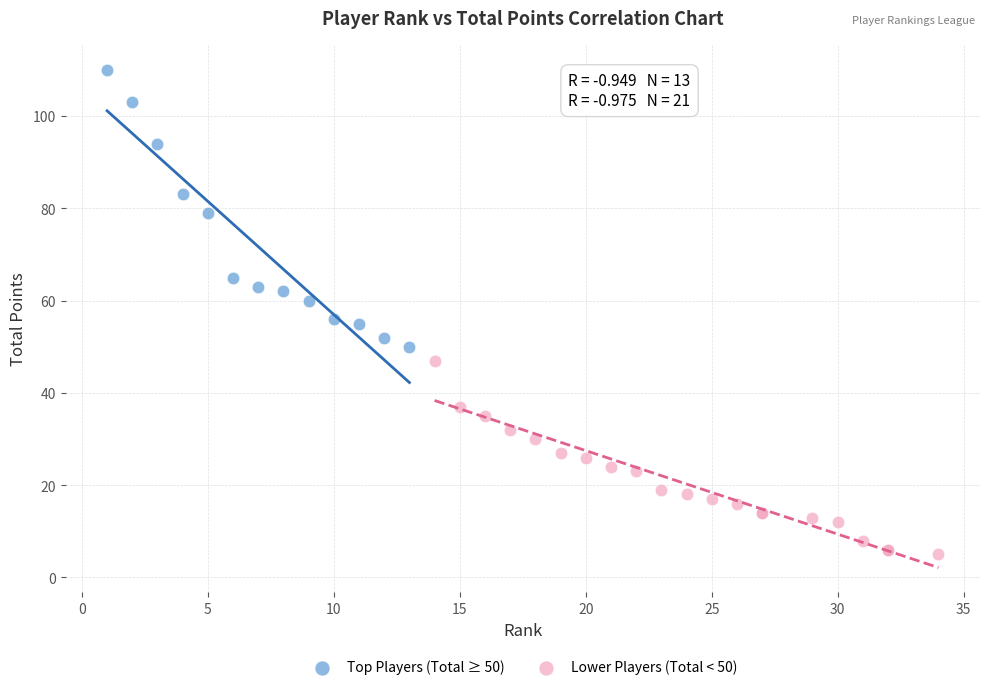

Which series contains the highest Y value?

Top Players (Total ≥ 50)